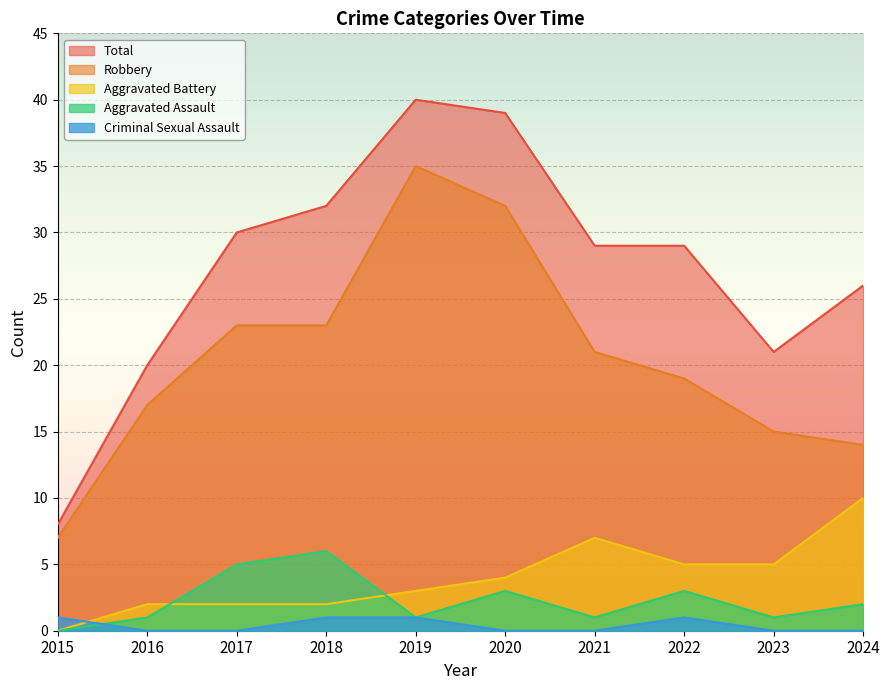

Where is Robbery nearest to the value 21?

2021